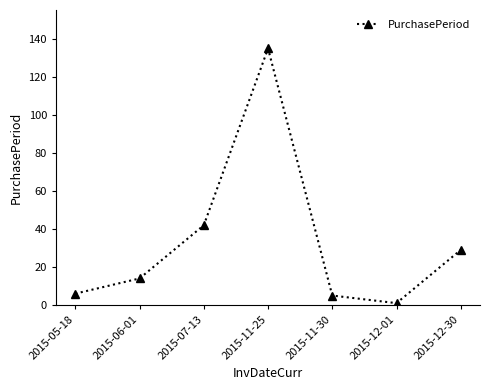

Does the chart display data point markers on the line(s)?

Yes